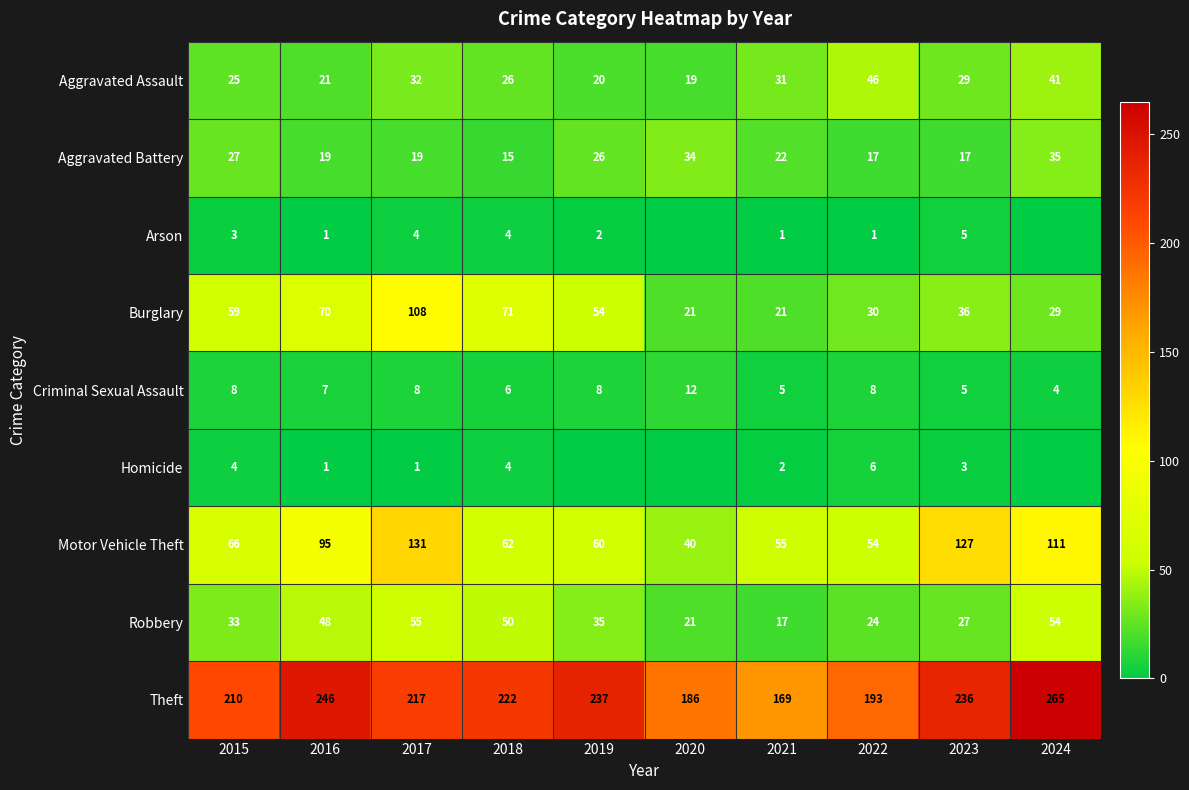

Rank the categories by Criminal Sexual Assault value from highest to lowest.

2020, 2015, 2017, 2019, 2022, 2016, 2018, 2021, 2023, 2024